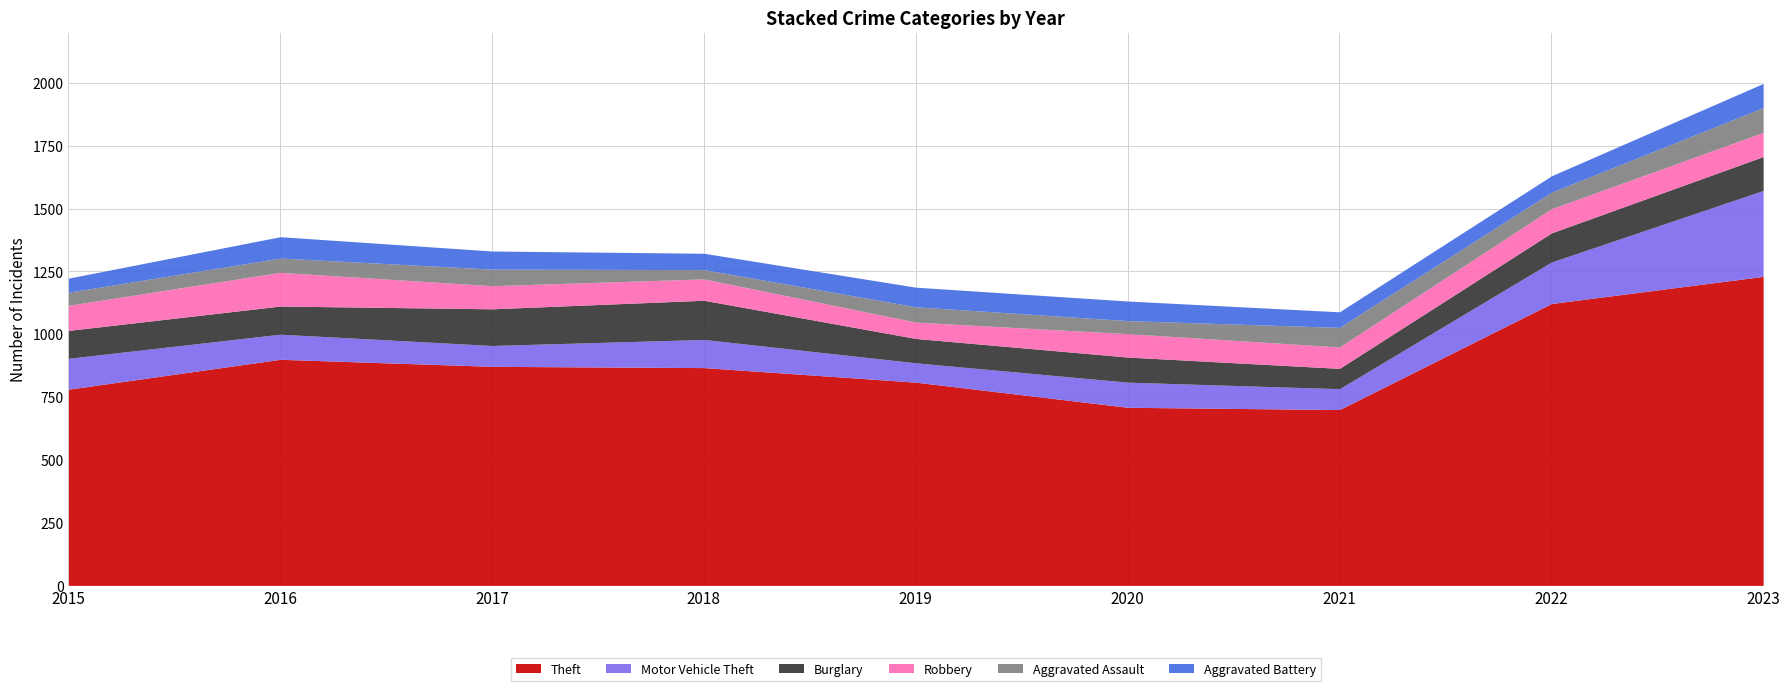

Which series has the largest total across all categories?

Theft